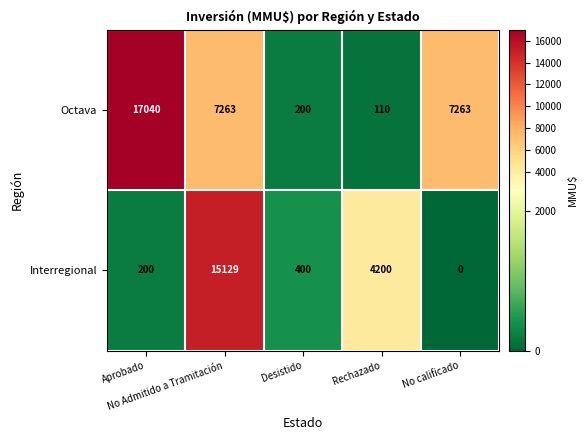

Which series has the largest range (max minus min)?

Octava